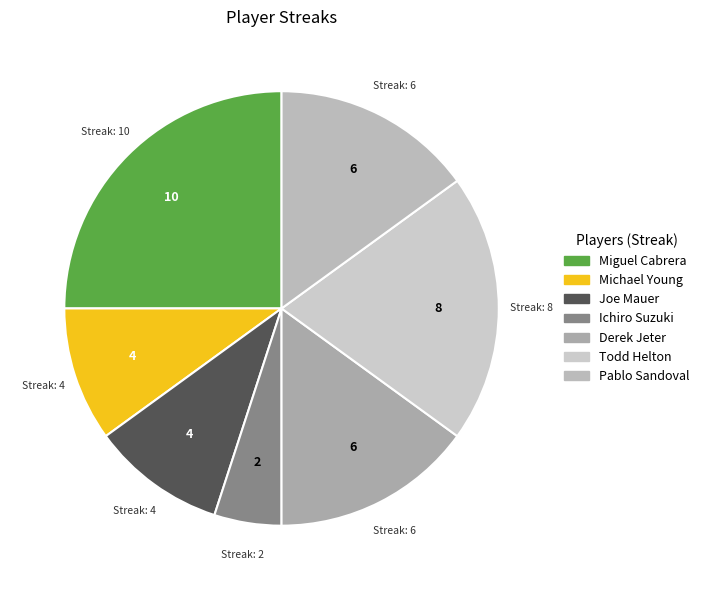

How many segments does this pie chart have?

7